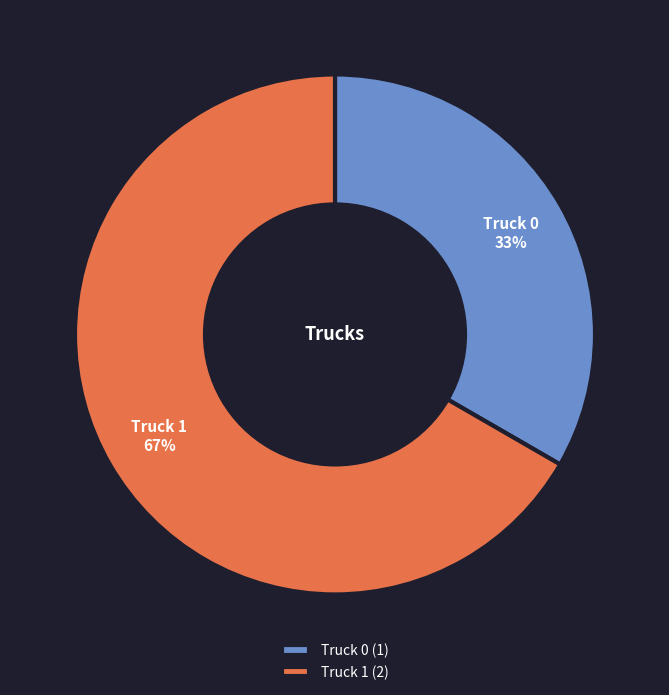

Approximately how many times larger is the value at Truck 1 compared to Truck 0?

2.0